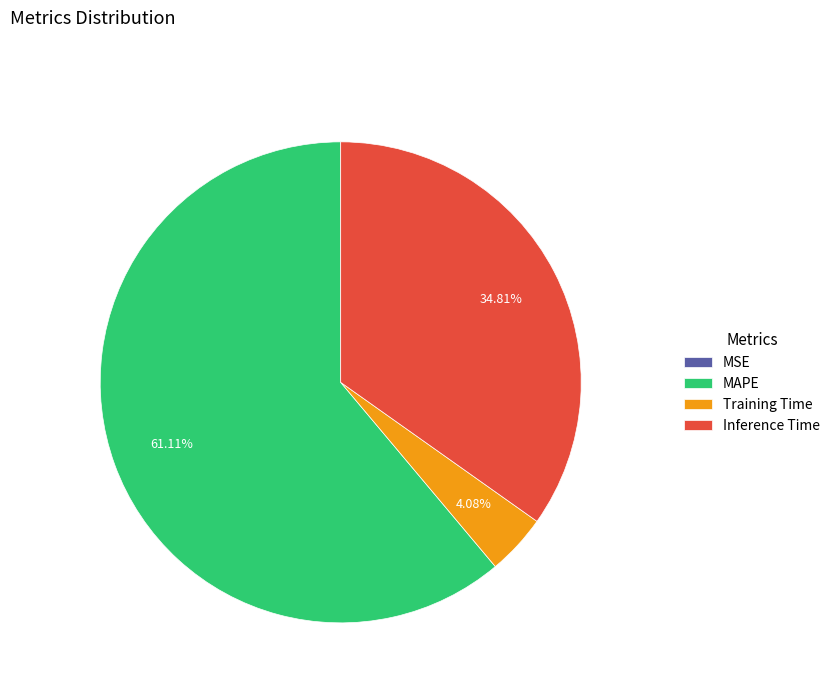

Is it true that Inference Time is 35% of the pie?

True